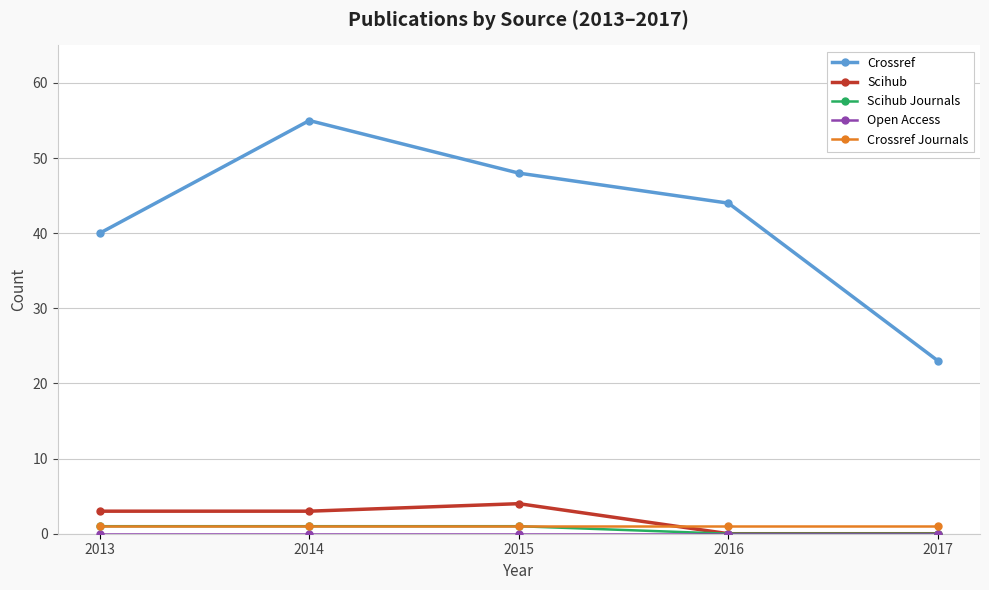

Is it true that Scihub equals 0 at 2016?

True